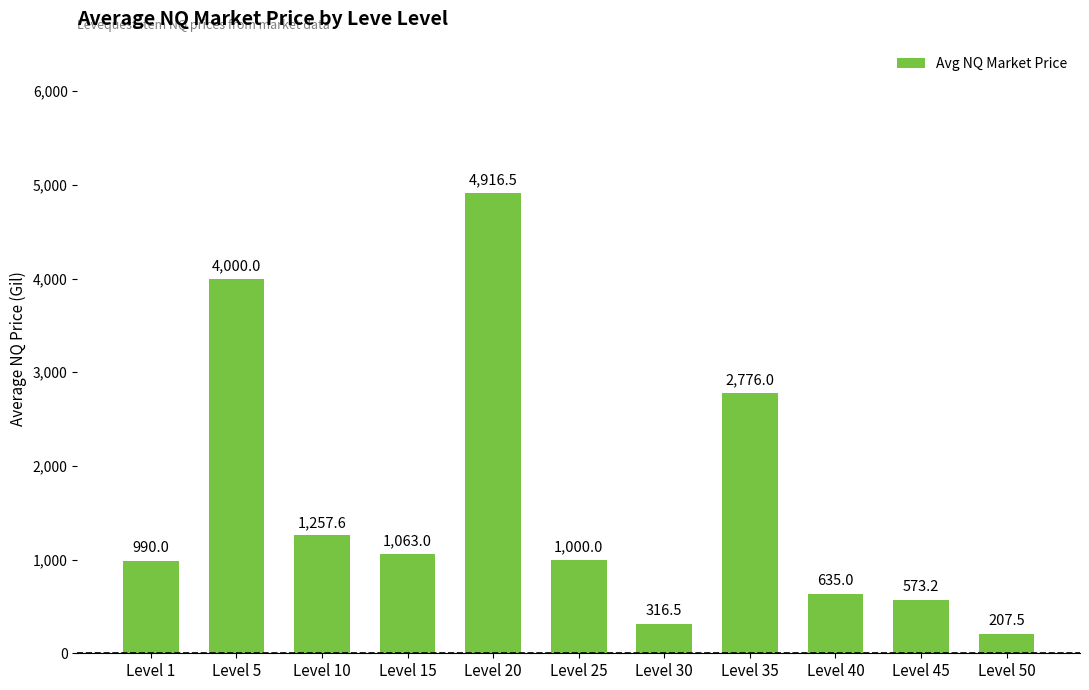

What value does the data have at Level 5?

4000.0